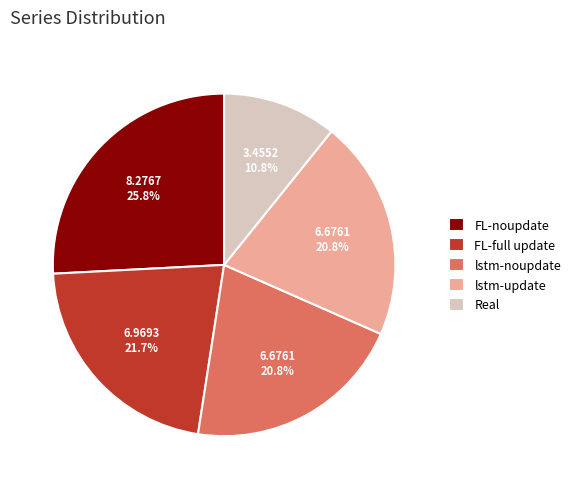

To the nearest percent, what is the average slice percentage?

20%